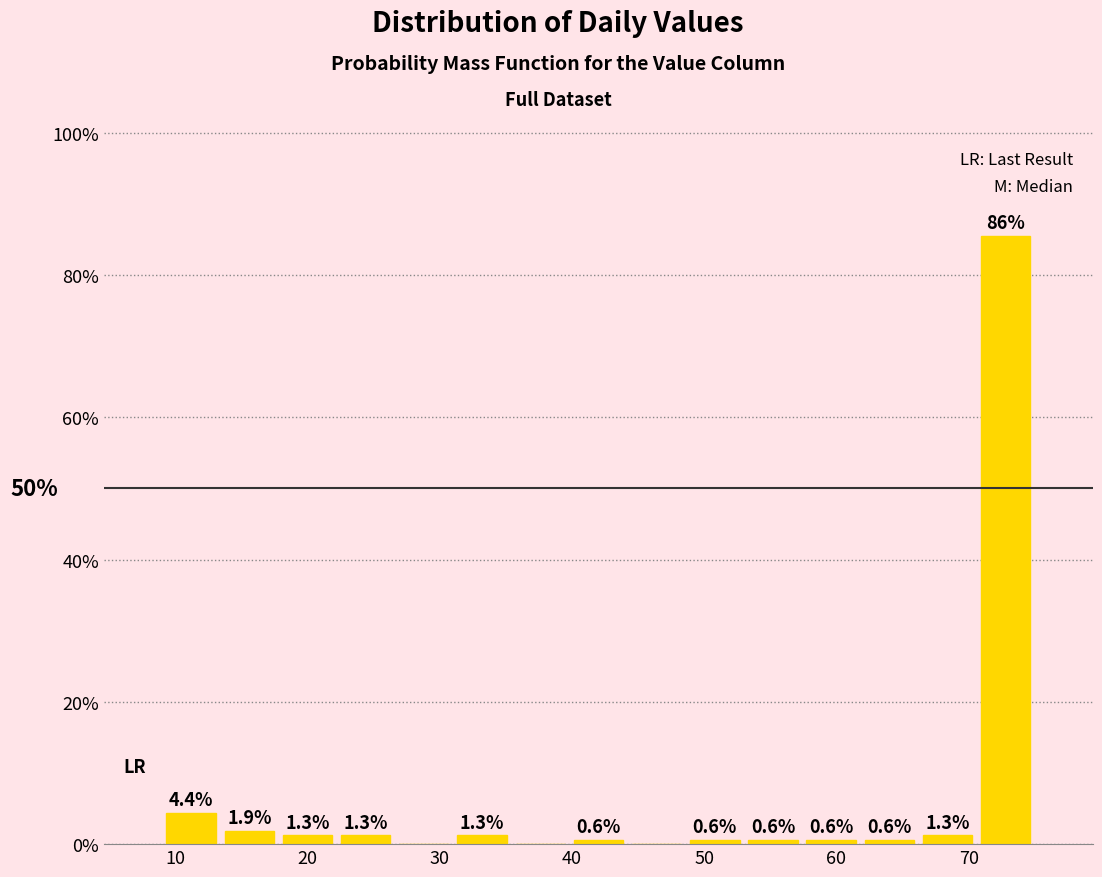

Over which range of the x-axis is the bar tallest?

70.6 to 75.0